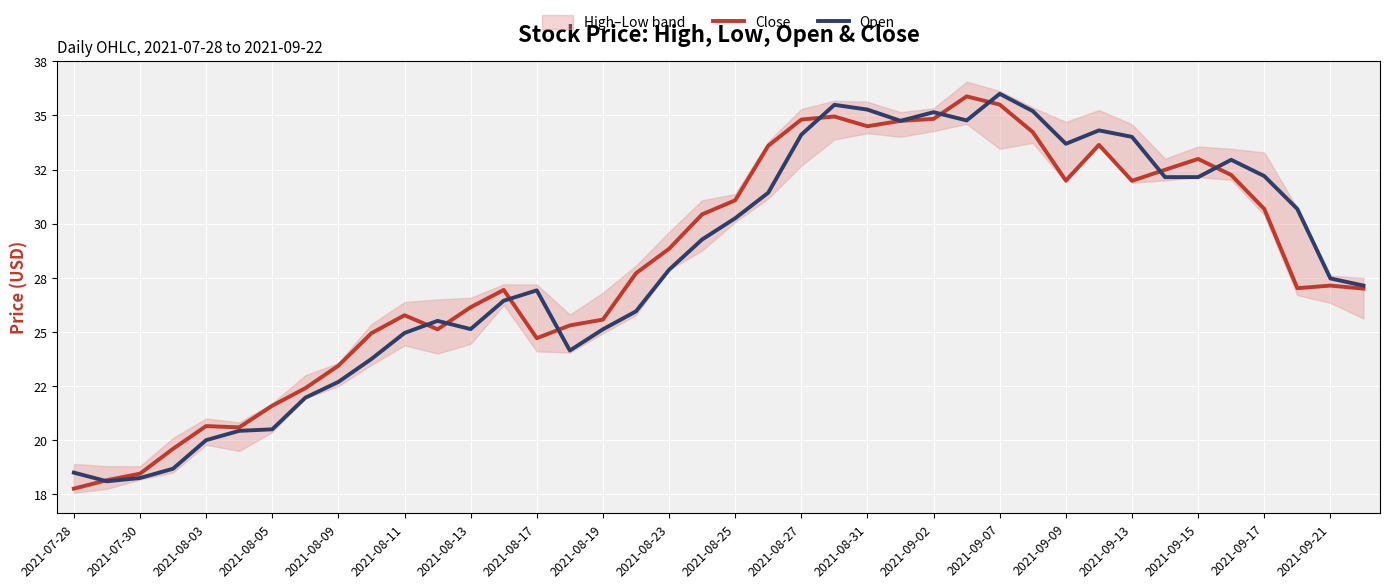

Which has a higher value, 2021-09-15 or 2021-07-30?

2021-09-15